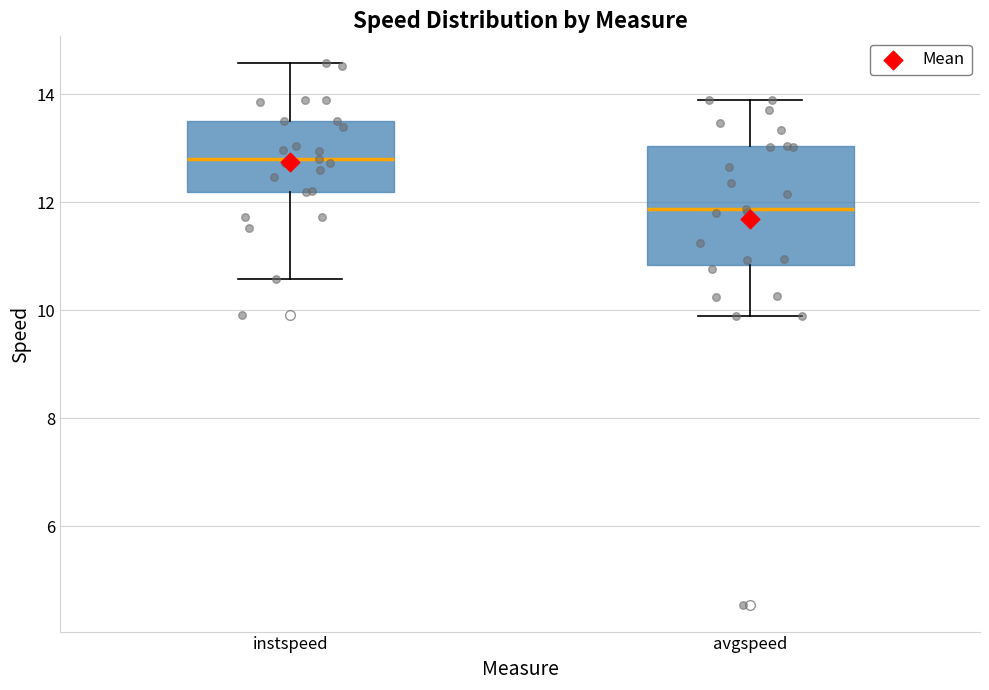

Which box has the highest median line?

instspeed